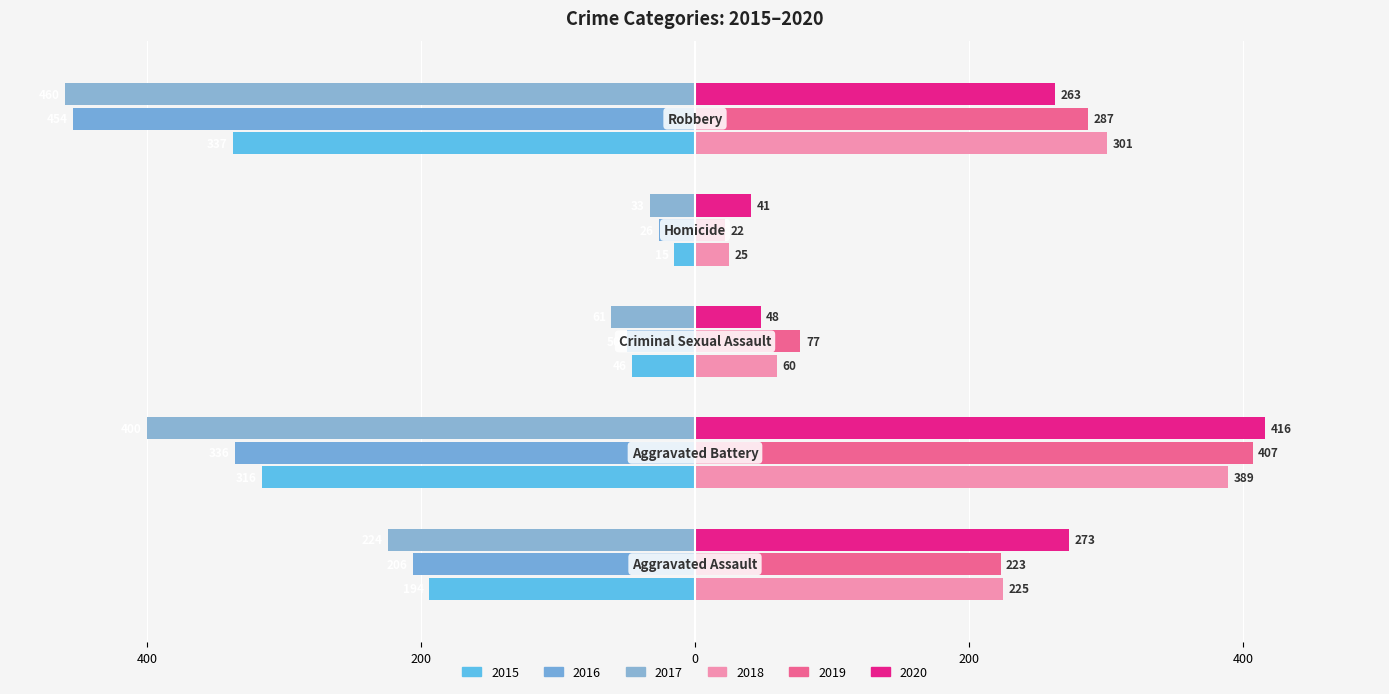

What position from the left is Aggravated Battery?

2